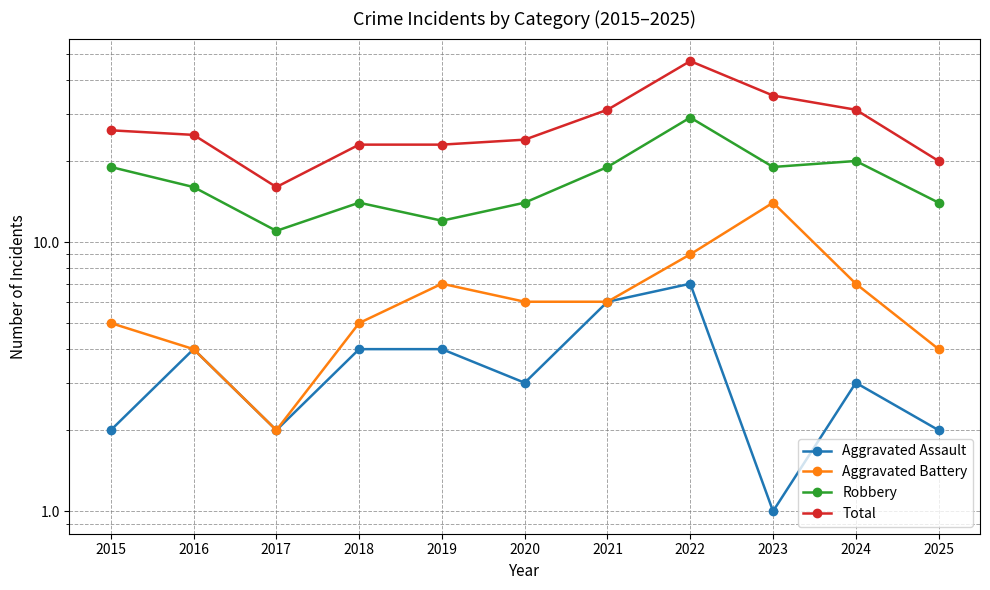

What is the difference between the Robbery values at 2023 and 2016?

3